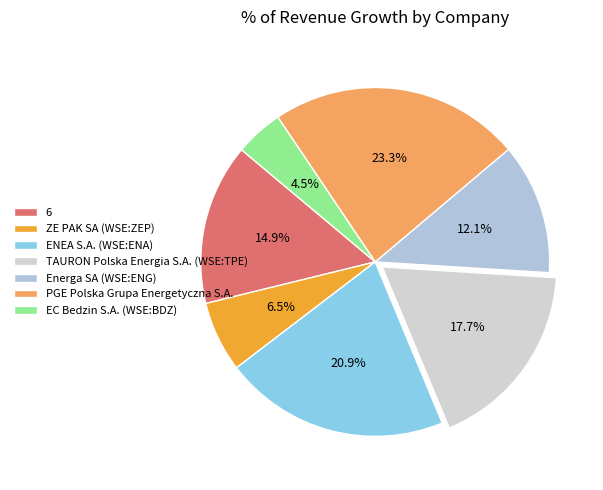

The ZE PAK SA (WSE:ZEP) slice represents 7% of the pie. True or false?

True